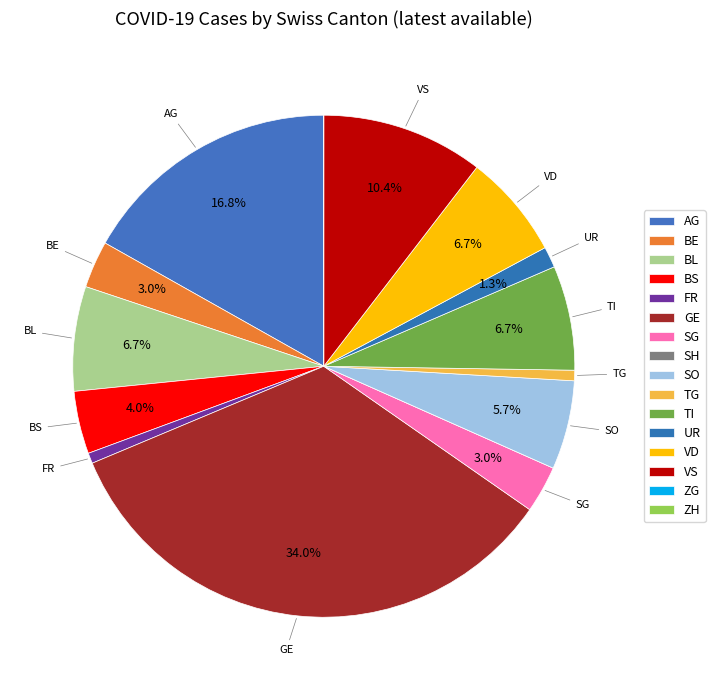

To the nearest percent, what is the average slice percentage?

6%